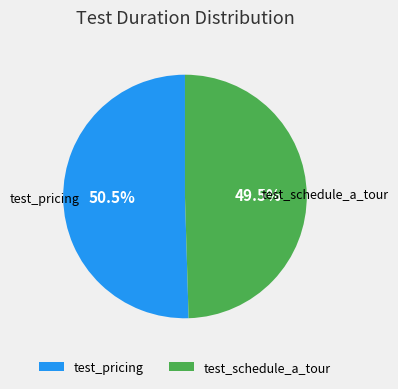

What is the largest slice in the pie chart?

test_pricing